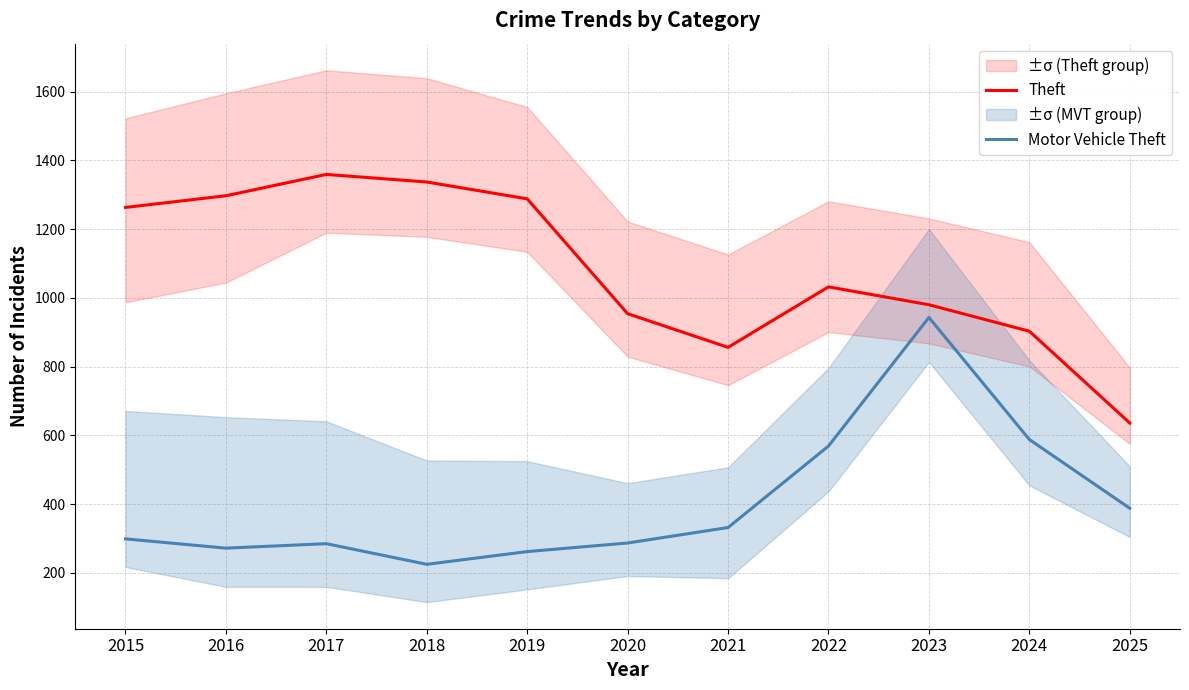

Reading left to right, list all the values displayed in this chart.

Theft: 1263	1297	1359	1337	1288	954	856	1032	980	903	636
Motor Vehicle Theft: 299	272	285	225	262	287	332	569	943	588	388